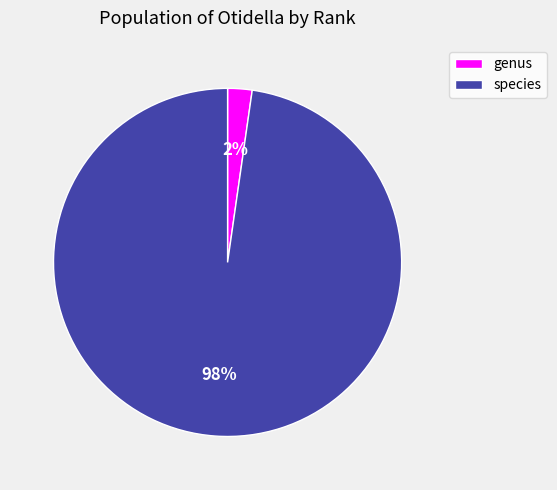

Do genus and species together represent more than half of the pie?

Yes